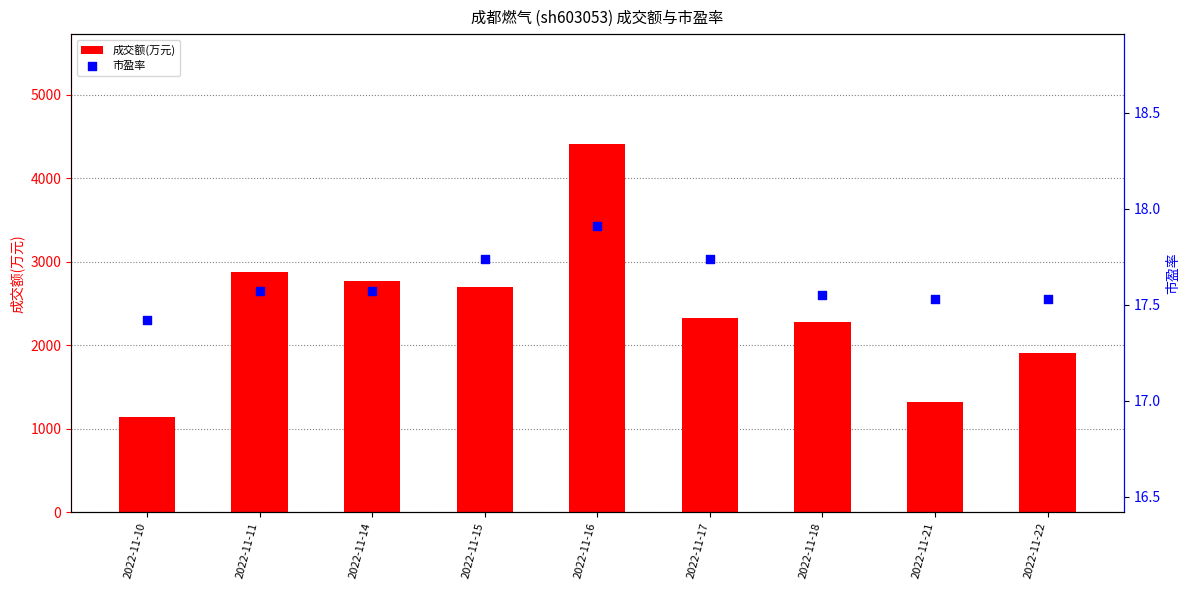

What are all the series names shown in the legend?

成交额(万元), 市盈率